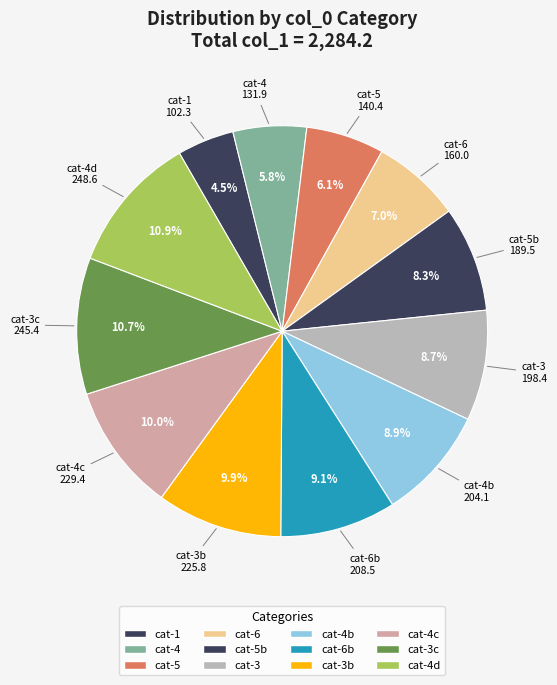

Count the number of slices in the pie.

12